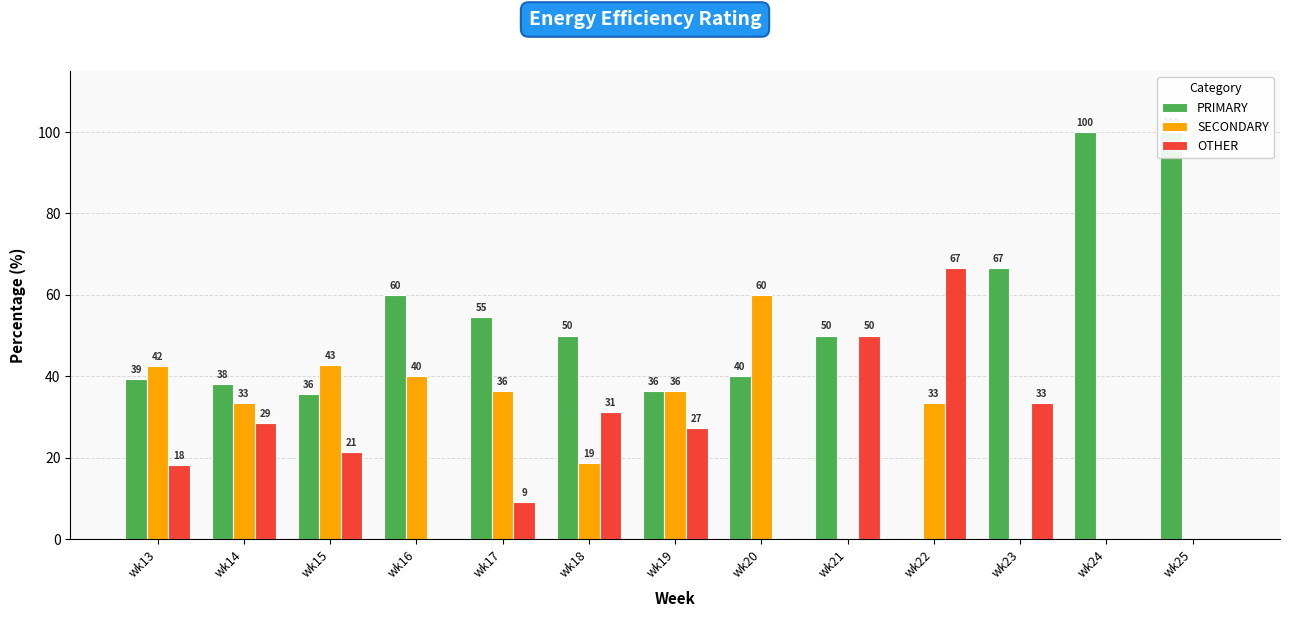

How many data points in SECONDARY are above 33?

8